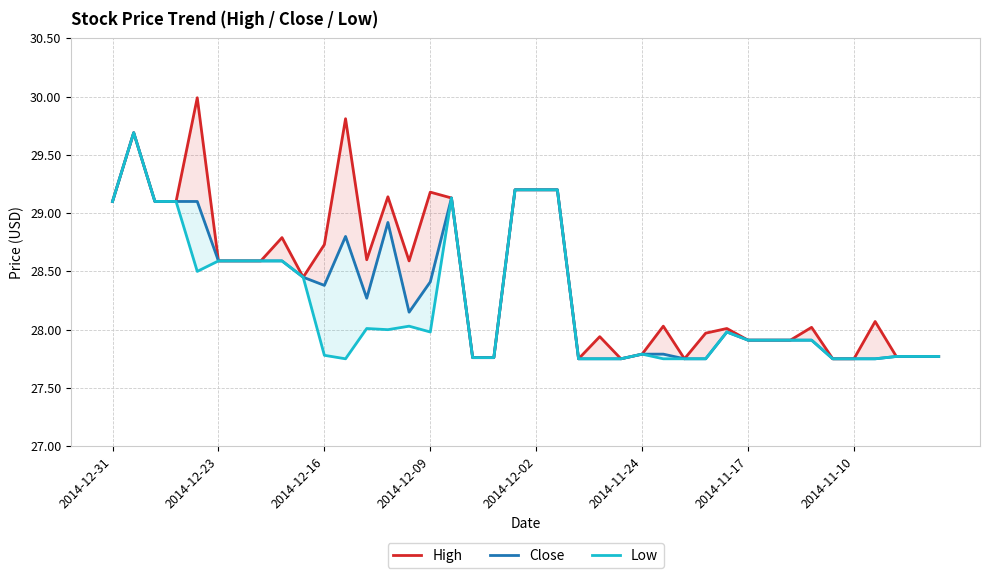

The Close series shows 37.2 at 36. True or false?

False